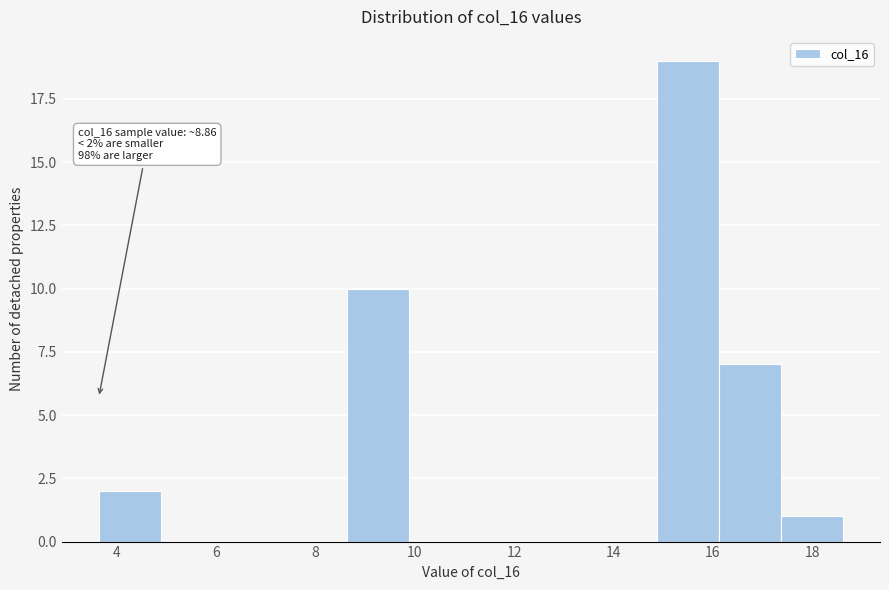

Over which range of the x-axis is the bar tallest?

14.8 to 16.2